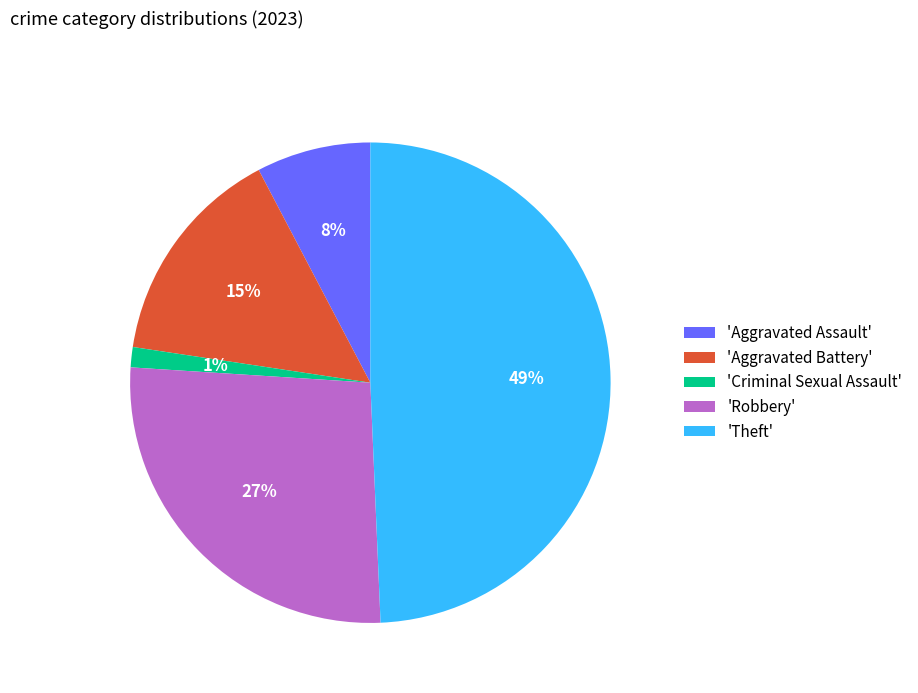

To the nearest percent, what is the difference between the largest and smallest slice percentages?

48%